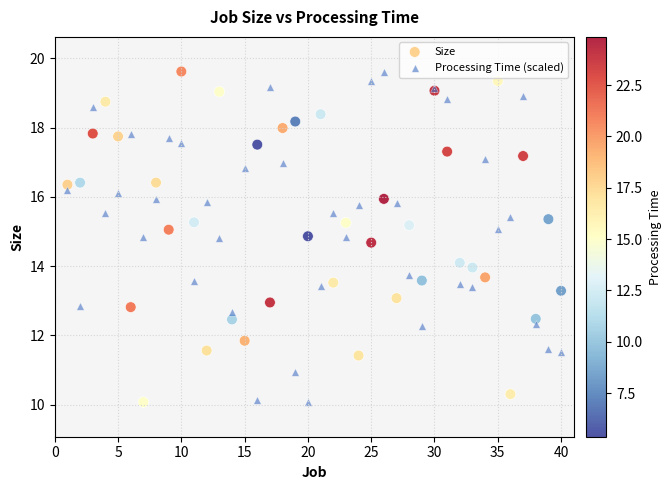

What is the X range (max minus min) for the scatter plot?

39.0